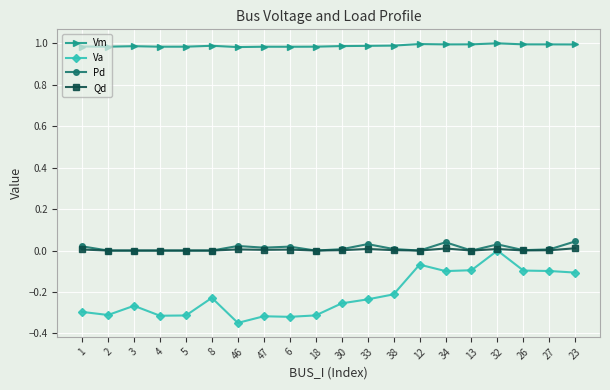

The value of Va at 27 is -0.1. True or false?

True